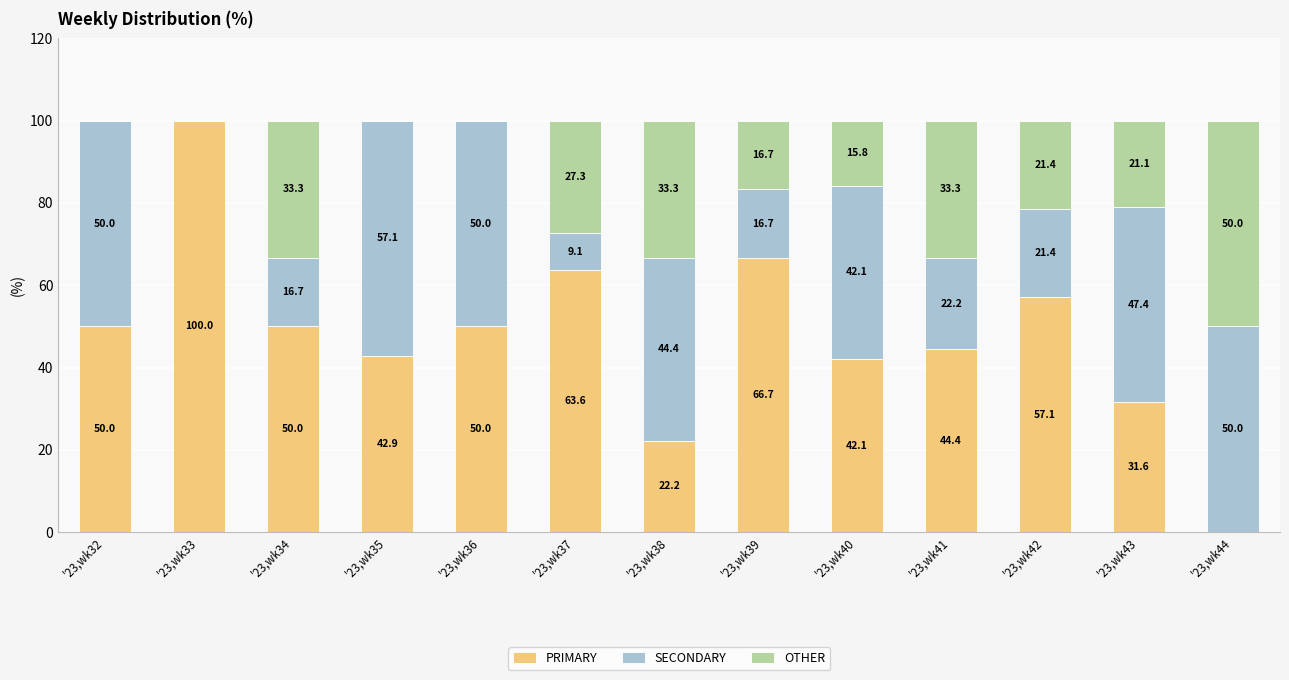

Is it true that PRIMARY equals 0.0 at '23,wk44?

True